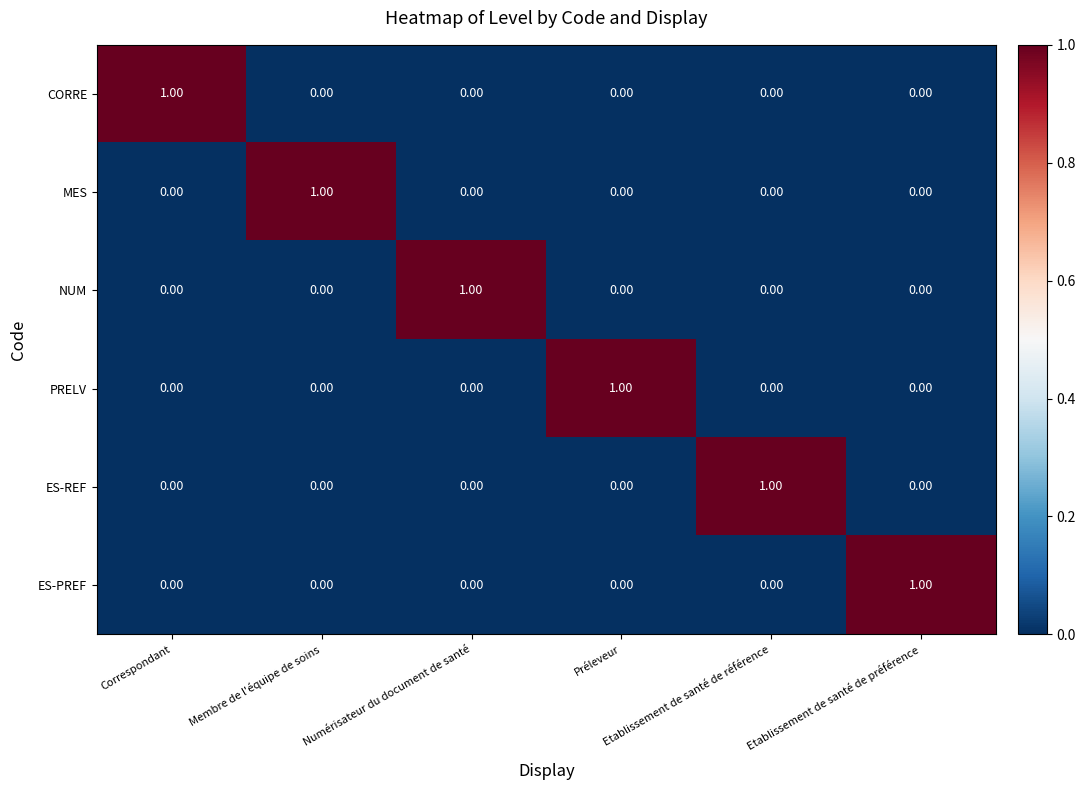

At how many categories does at least one series exceed 0?

6